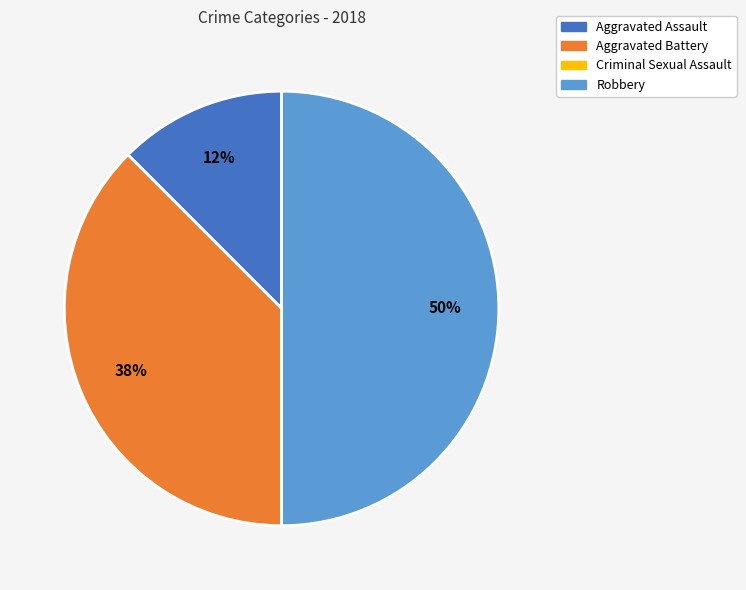

To the nearest percent, what is the difference between the largest and smallest slice percentages?

50%